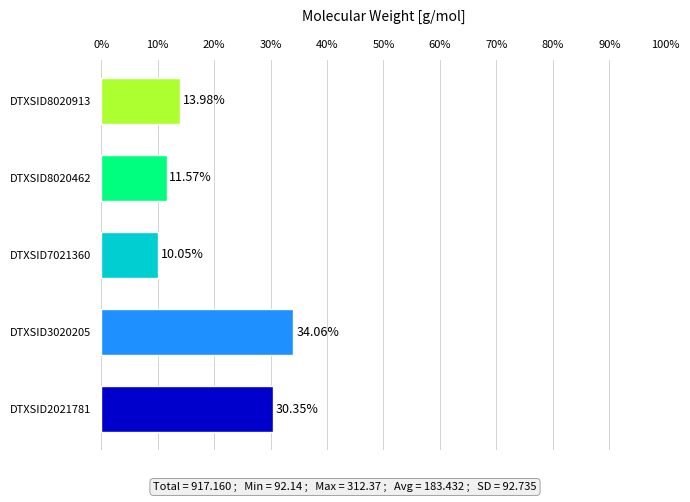

How many series are shown in this chart?

1